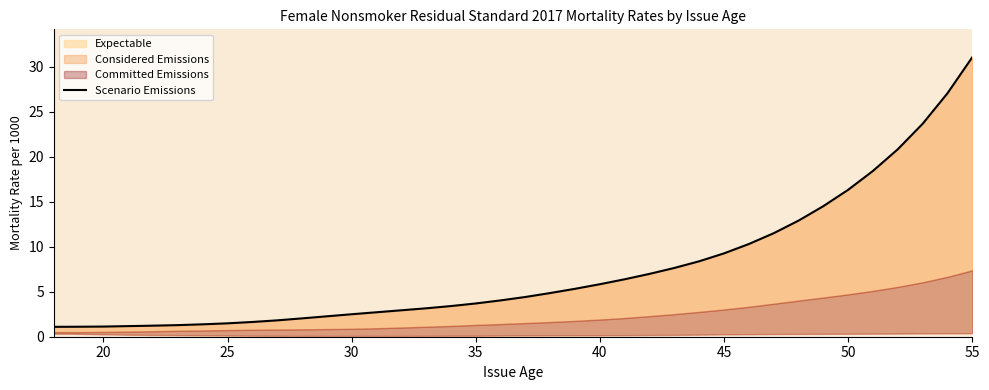

The value at 35 is 1.7. True or false?

False